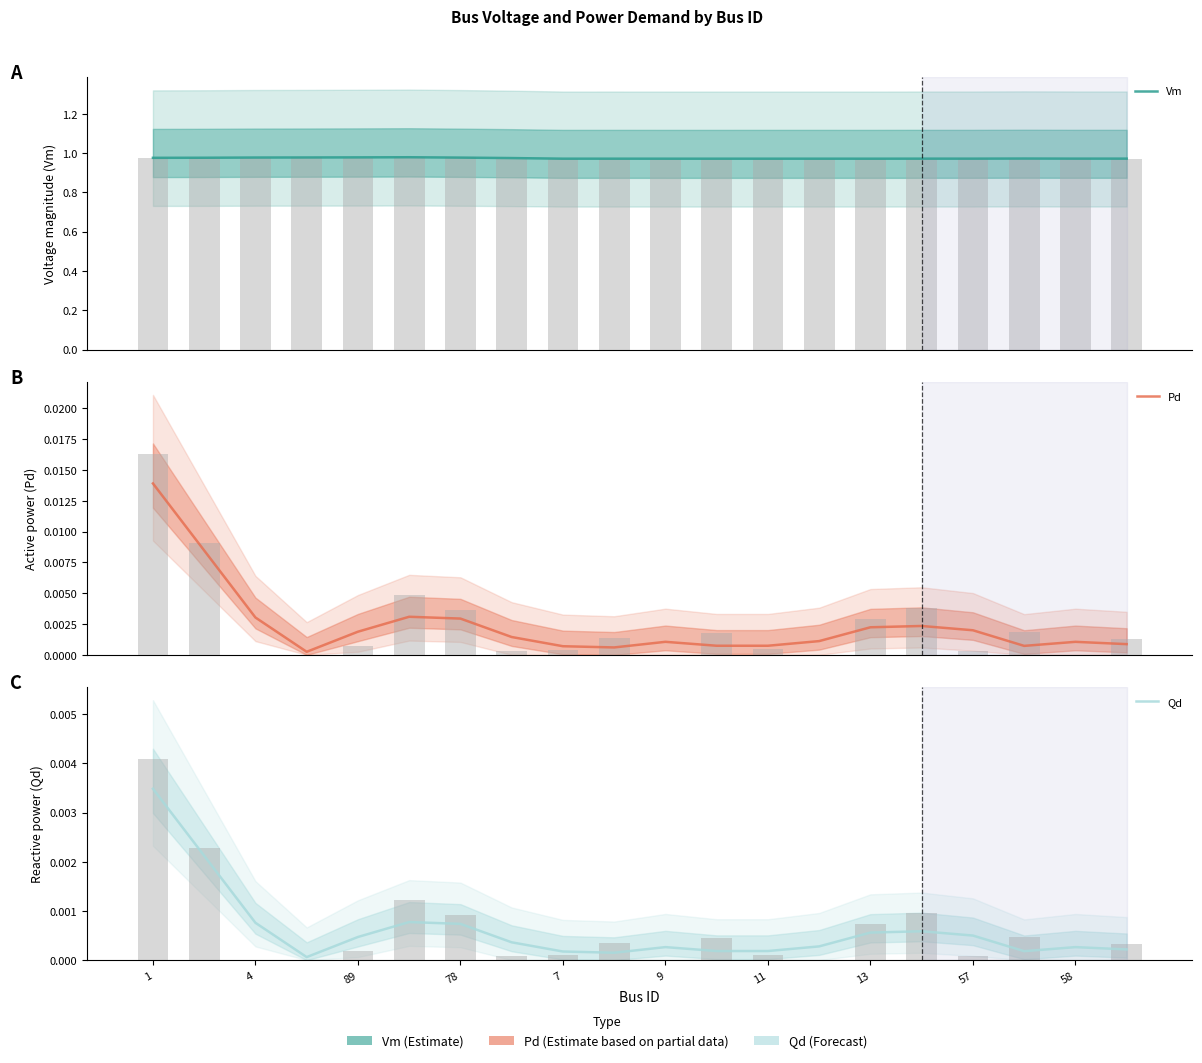

Reading left to right, list all the values displayed in this chart.

Vm: 1.0	1.0	1.0	1.0	1.0	1.0	1.0	1.0	1.0	1.0	1.0	1.0	1.0	1.0	1.0	1.0	1.0	1.0	1.0	1.0
Pd: 0.0	0.0	0.0	0.0	0.0	0.0	0.0	0.0	0.0	0.0	0.0	0.0	0.0	0.0	0.0	0.0	0.0	0.0	0.0	0.0
Qd: 0.0	0.0	0.0	0.0	0.0	0.0	0.0	0.0	0.0	0.0	0.0	0.0	0.0	0.0	0.0	0.0	0.0	0.0	0.0	0.0